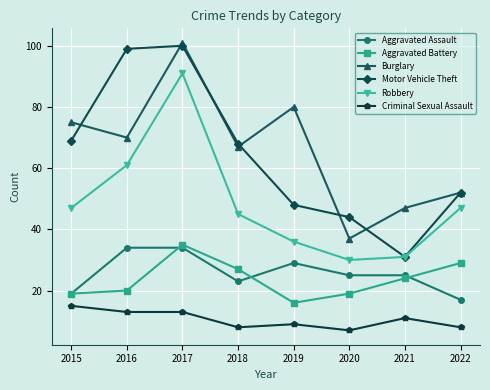

Which series changed the most between 2016 and 2021?

Motor Vehicle Theft